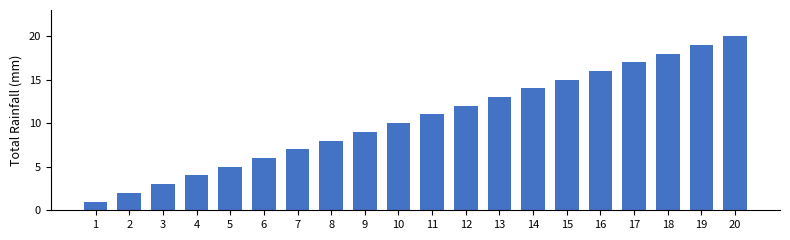

Approximately how many times larger is the value at 4 compared to 12?

0.3